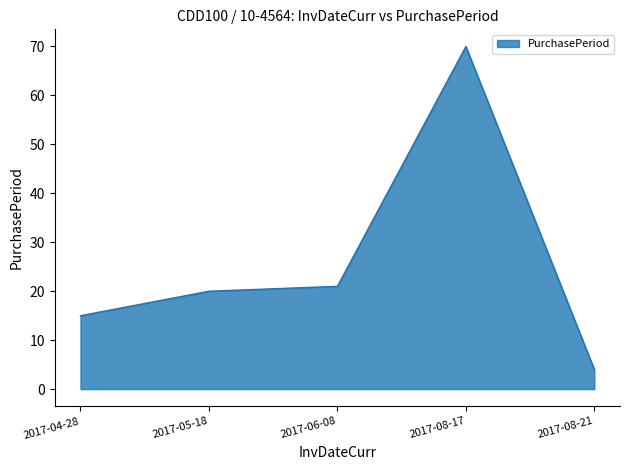

Where is the first local maximum?

2017-08-17